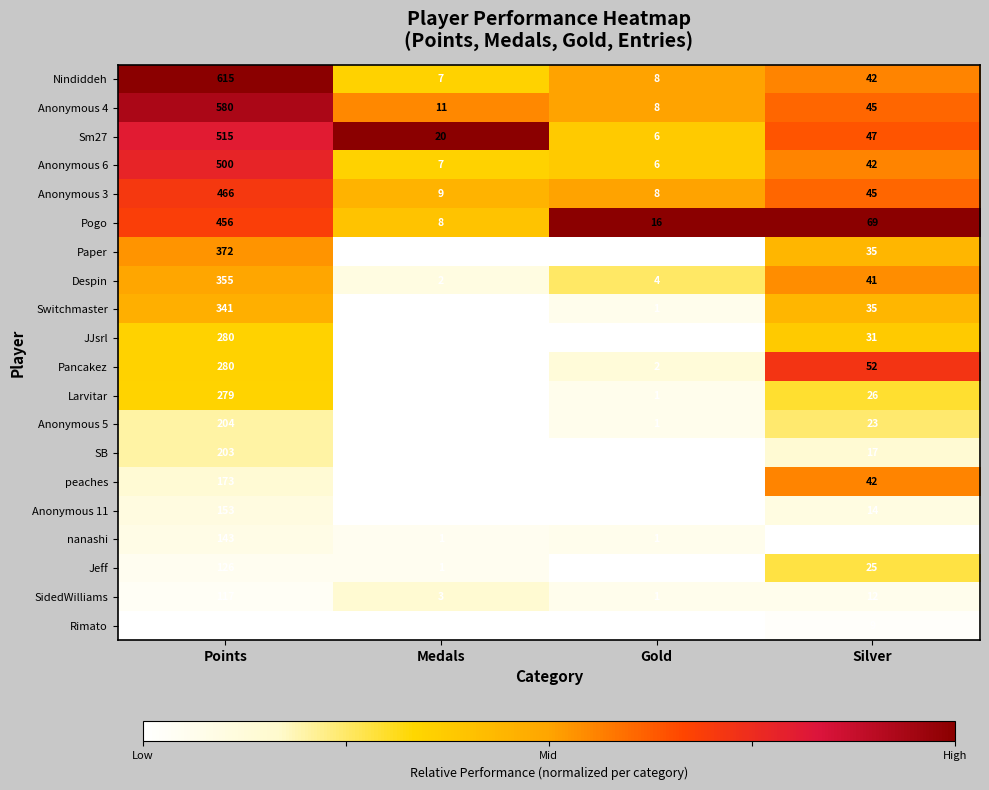

How many data points does each series have?

4